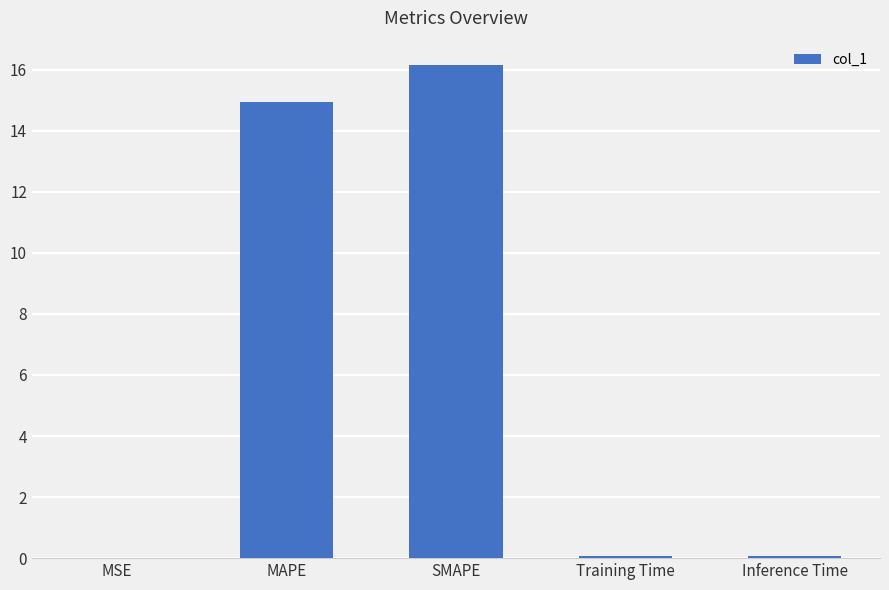

What is the sum of all values?

31.3